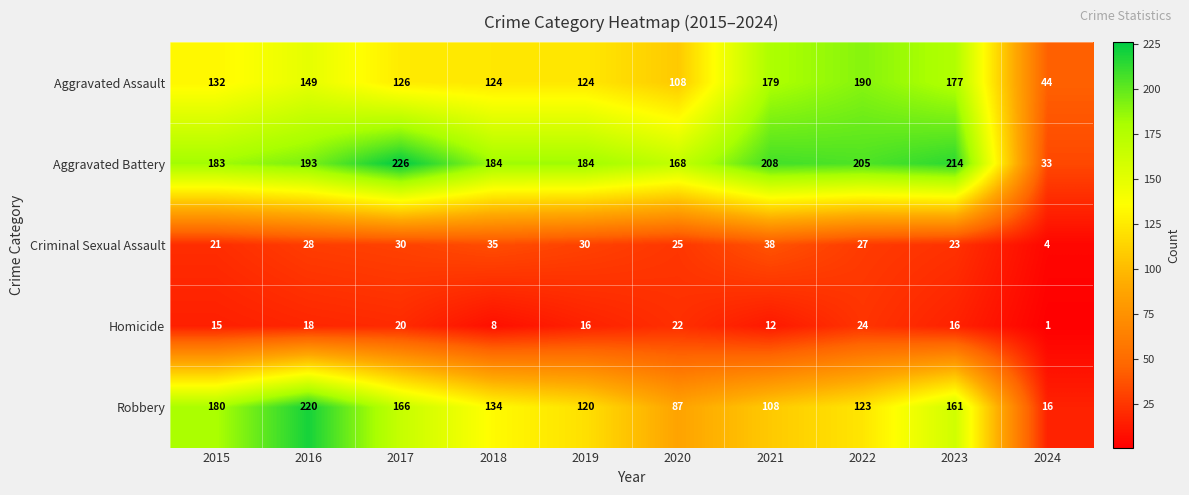

Is the value of Criminal Sexual Assault at 2017 greater than the value of Homicide at 2021?

Yes